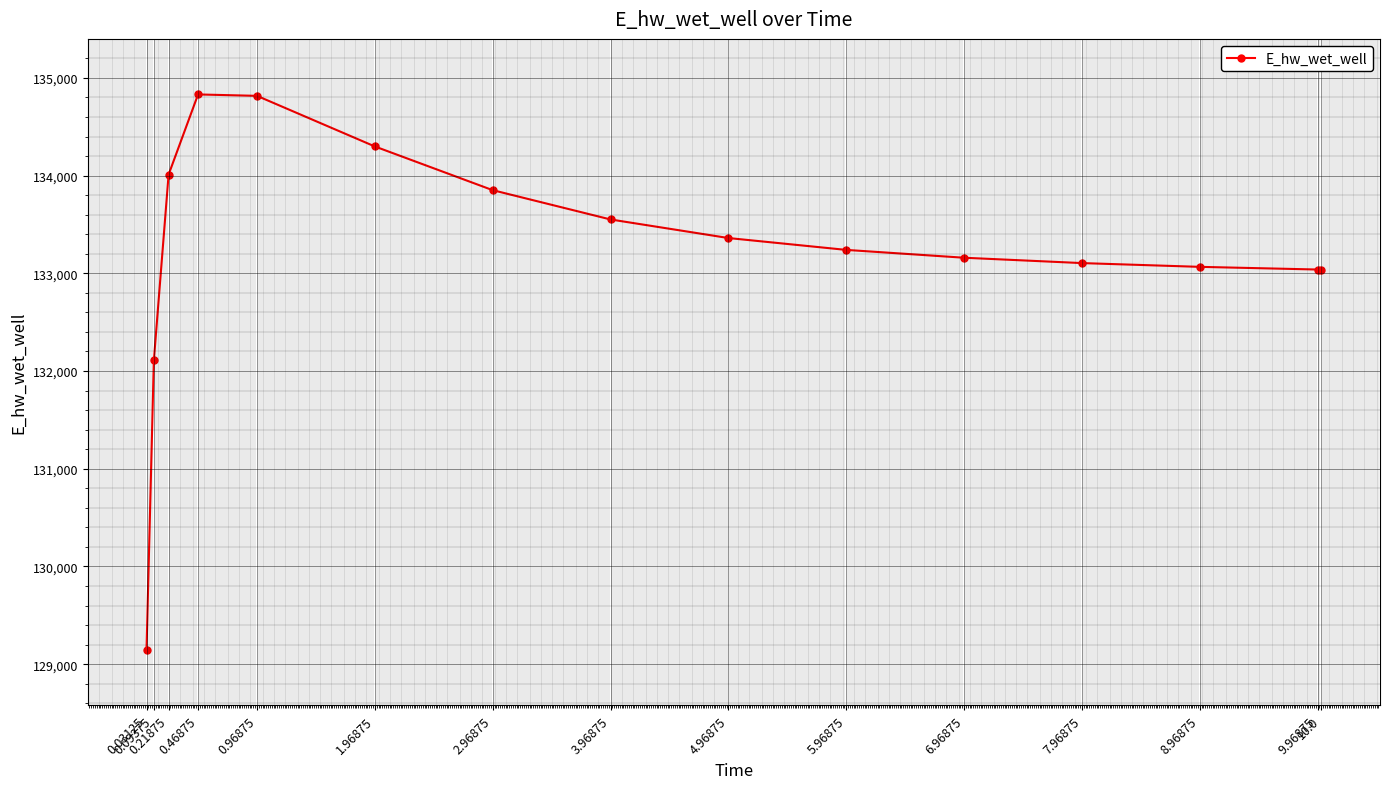

The value at 8.96875 is 81548.6. True or false?

False